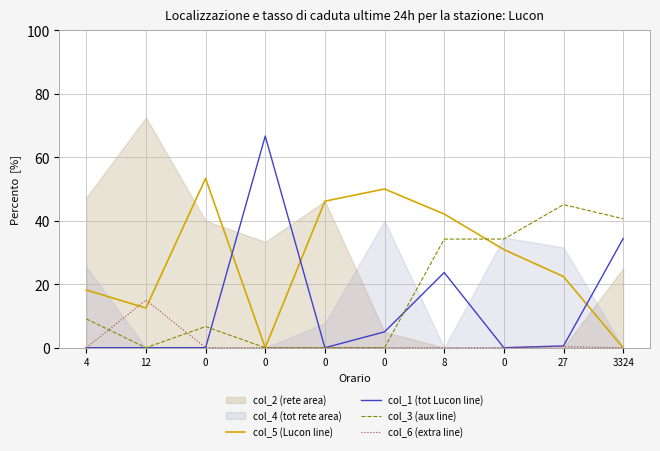

What is the sum of the col_1 (tot Lucon line) values at 0 and 0?

66.7